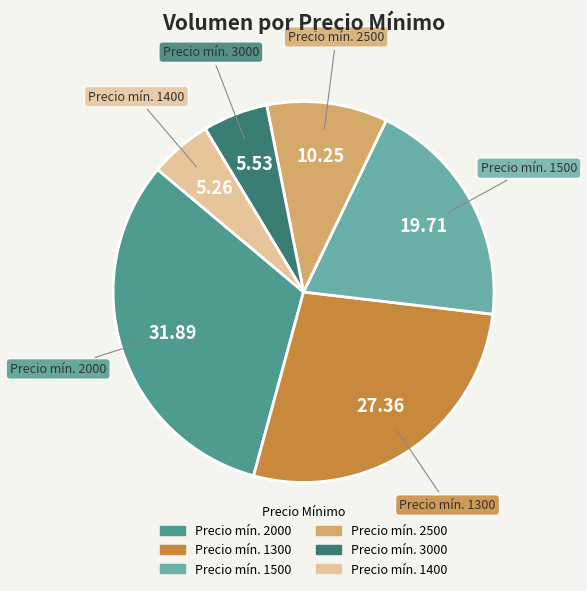

Is there any slice that represents more than half of the pie?

No